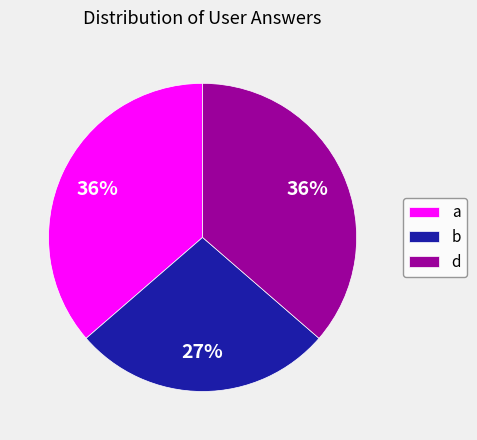

To the nearest percent, what is the difference between the largest and smallest slice percentages?

9%